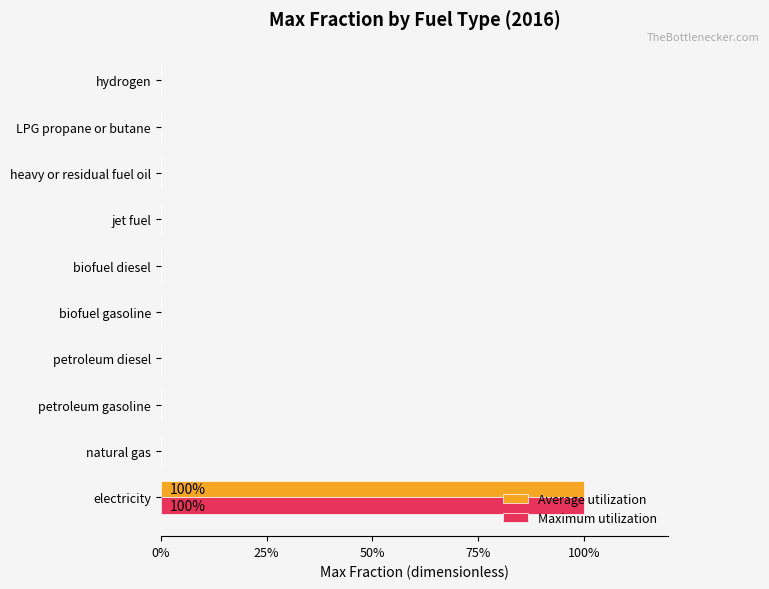

What are all the series names shown in the legend?

Average utilization, Maximum utilization